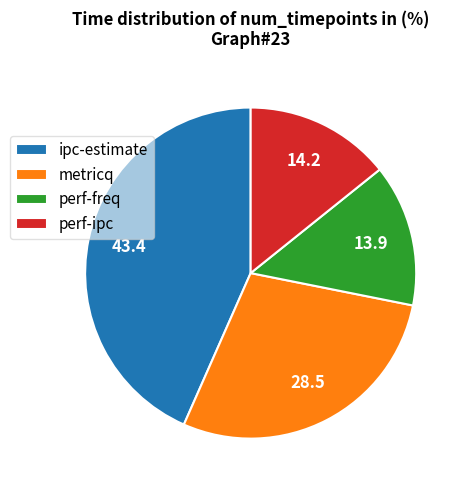

What is the largest slice in the pie chart?

ipc-estimate